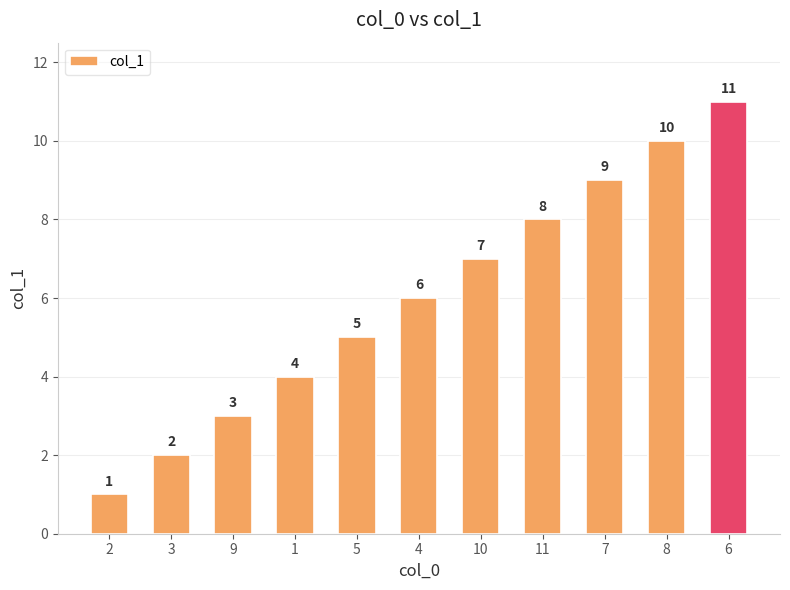

At which label is the value closest to 6?

4